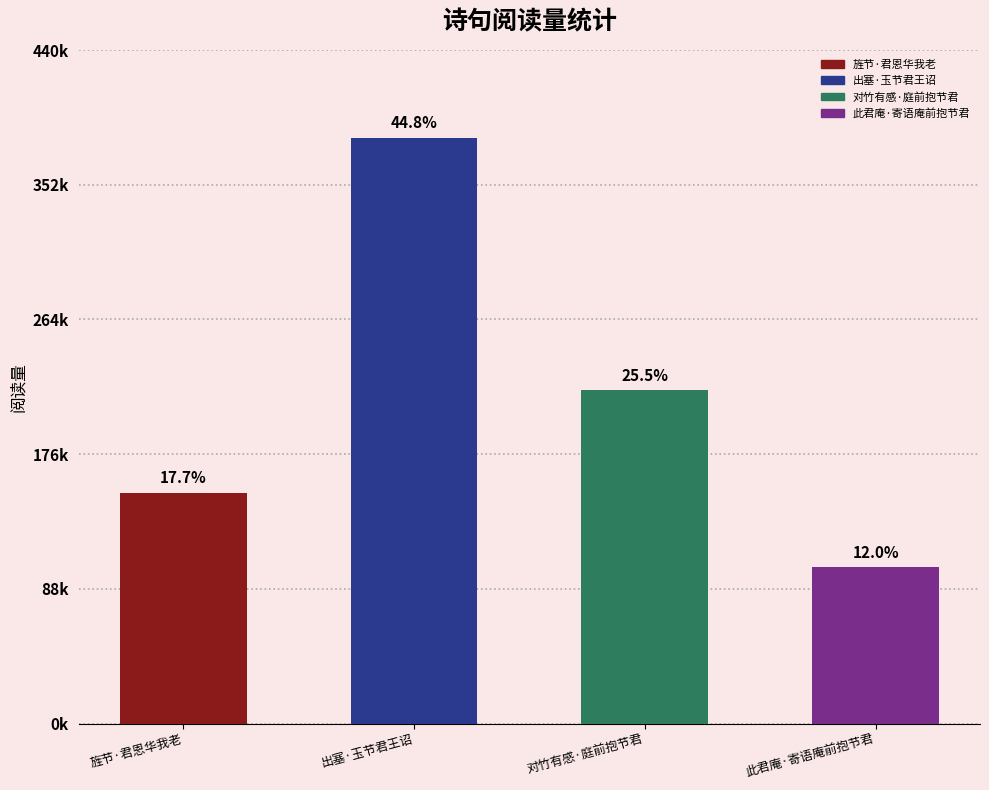

Does the chart contain any negative values?

No